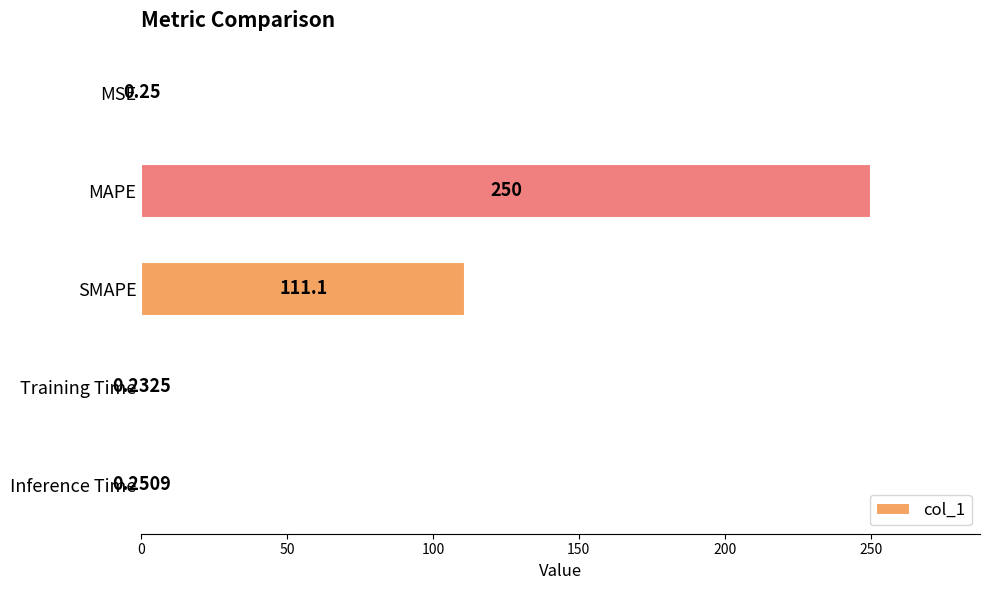

Which has a higher value, MAPE or Training Time?

MAPE